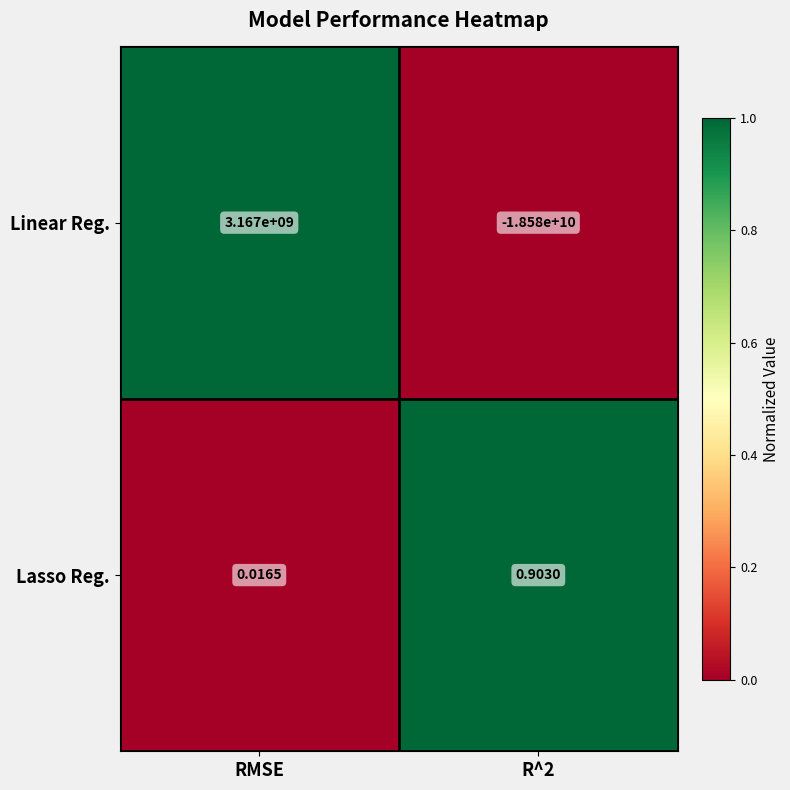

What is the greatest value displayed?

3167000000.0